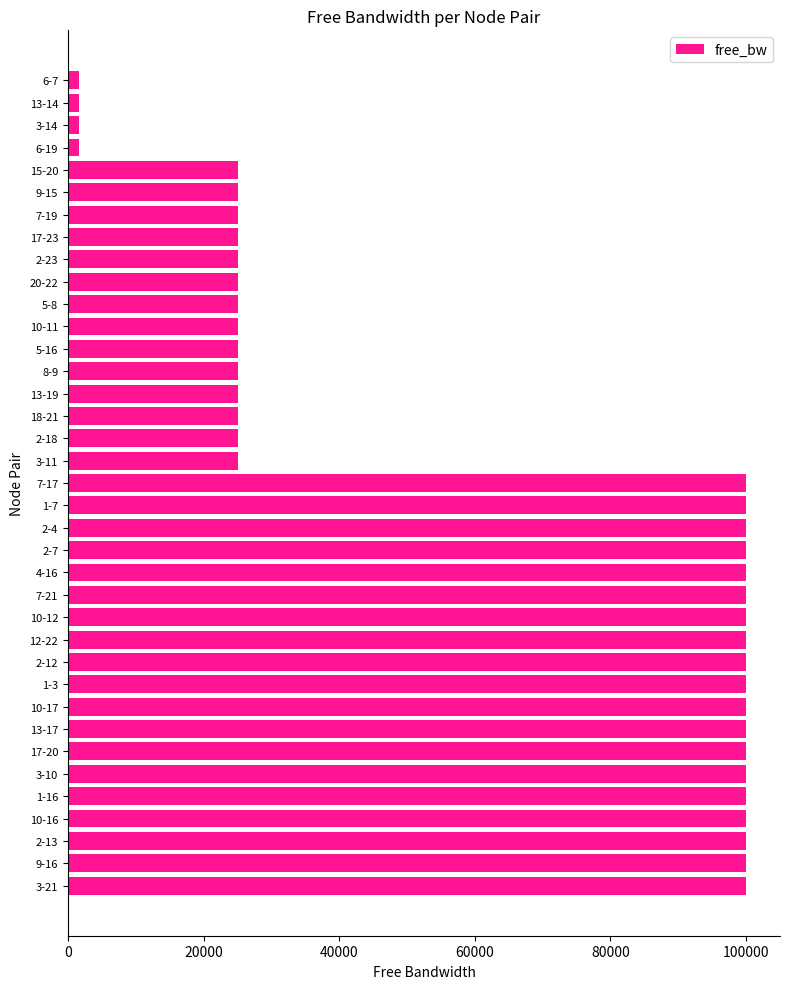

What is the greatest value displayed?

99999.9